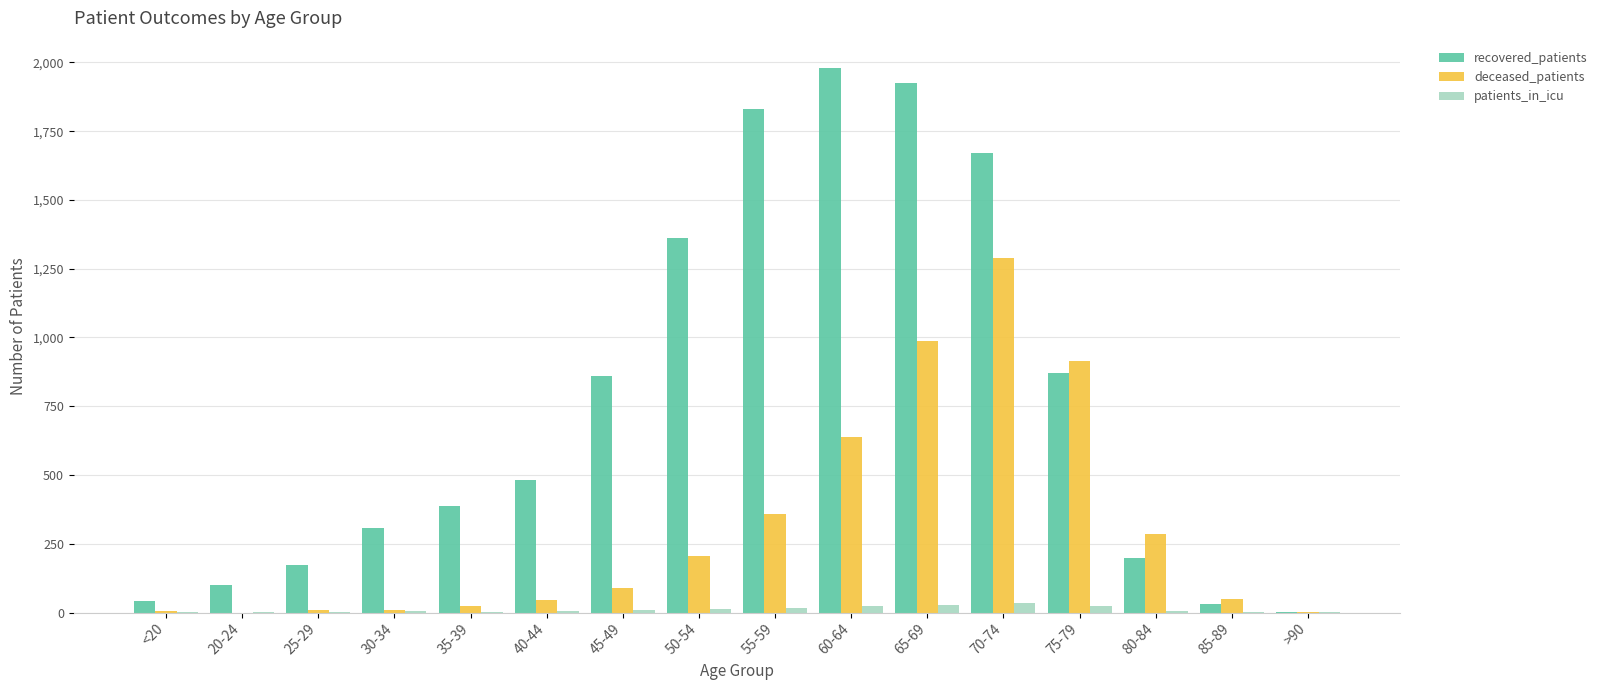

What is the sum of all patients_in_icu values?

174